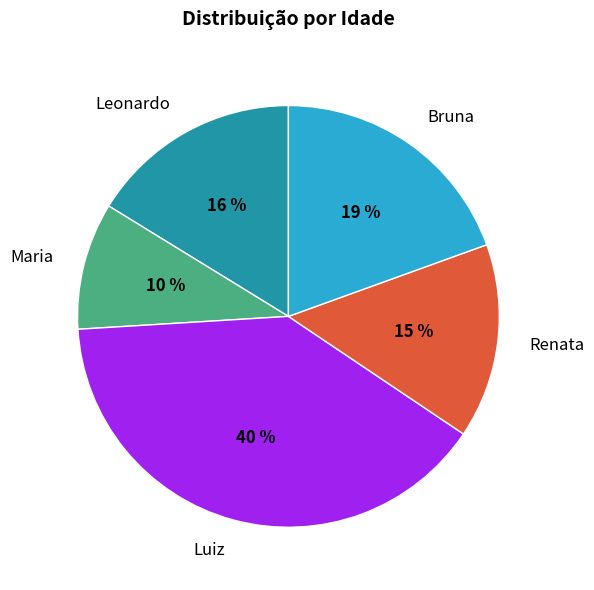

Which category has the biggest portion of the pie?

Luiz